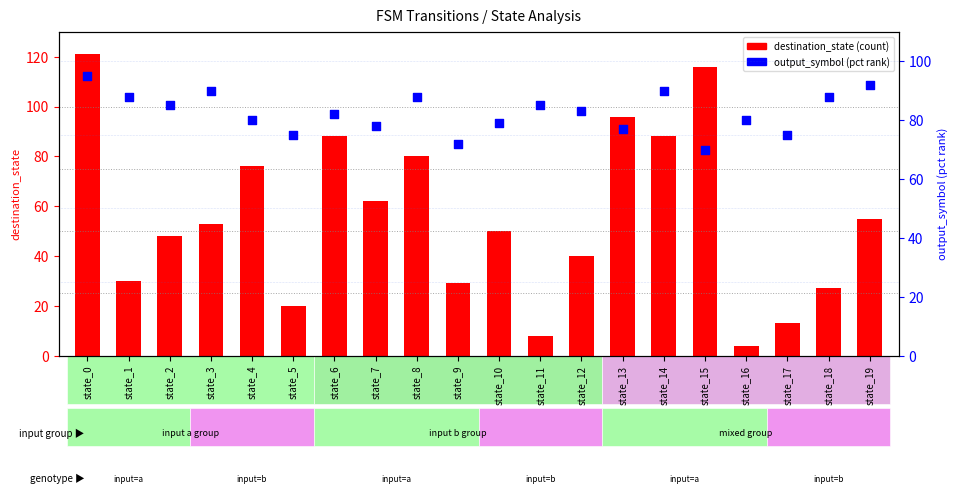

What are all the series names shown in the legend?

destination_state, output_symbol (pct rank)